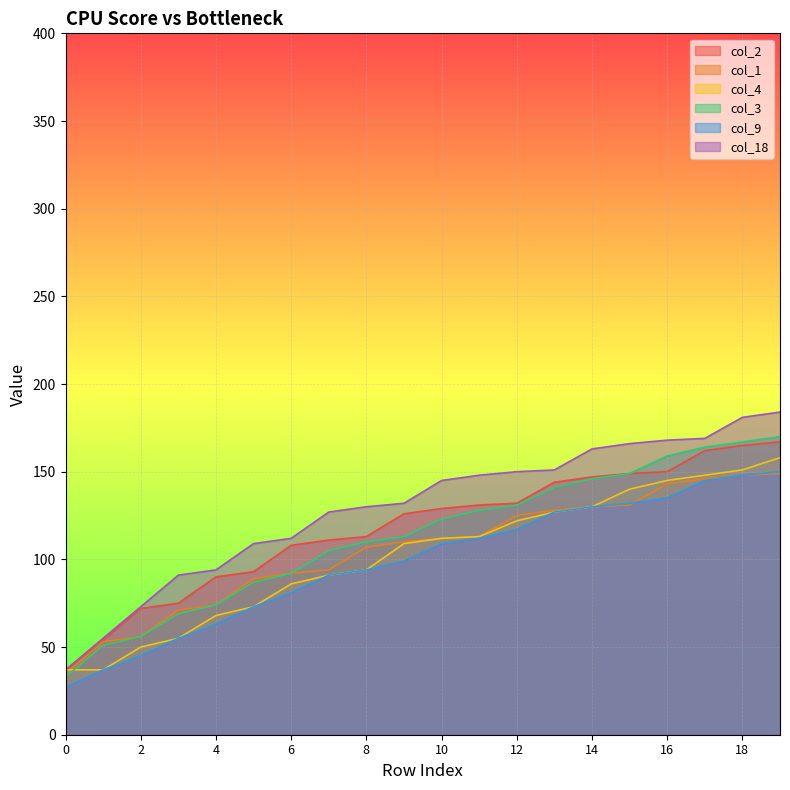

Where does the col_3 series first go above 123?

11